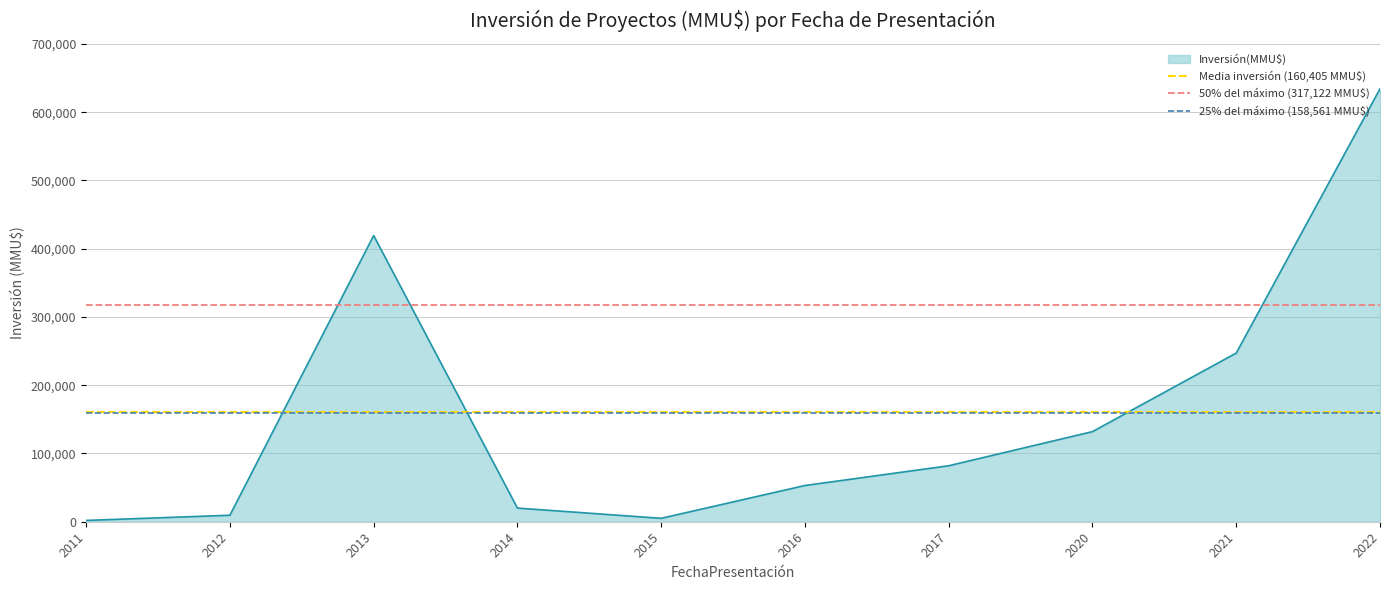

What is the average value of the 50% del máximo (317,122 MMU$) series?

317122.5